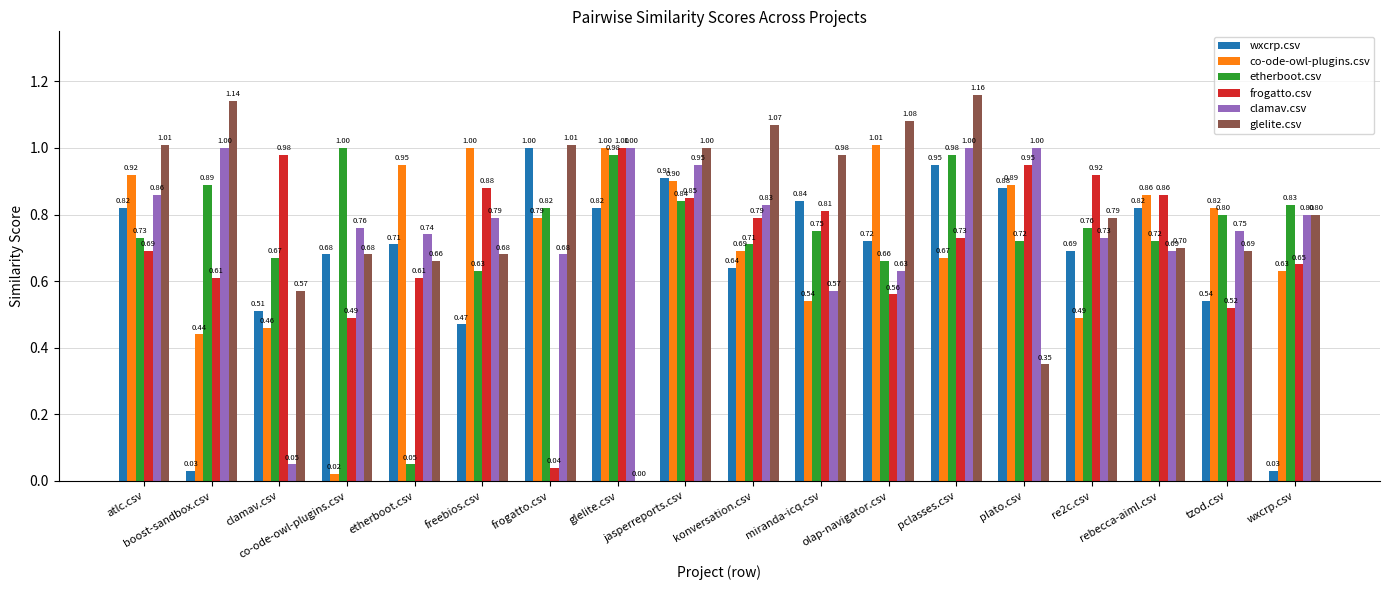

The value of co-ode-owl-plugins.csv at tzod.csv is 0.5. True or false?

False